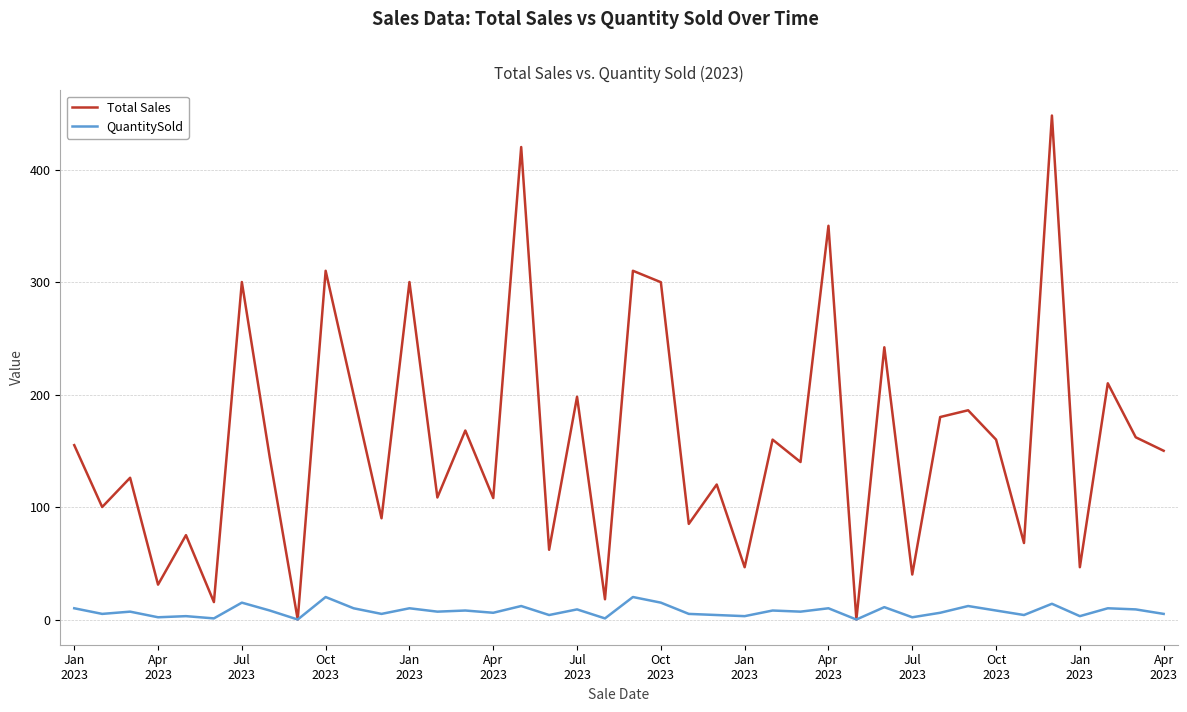

What is the difference between the second highest and minimum values in the Total Sales series?

420.0